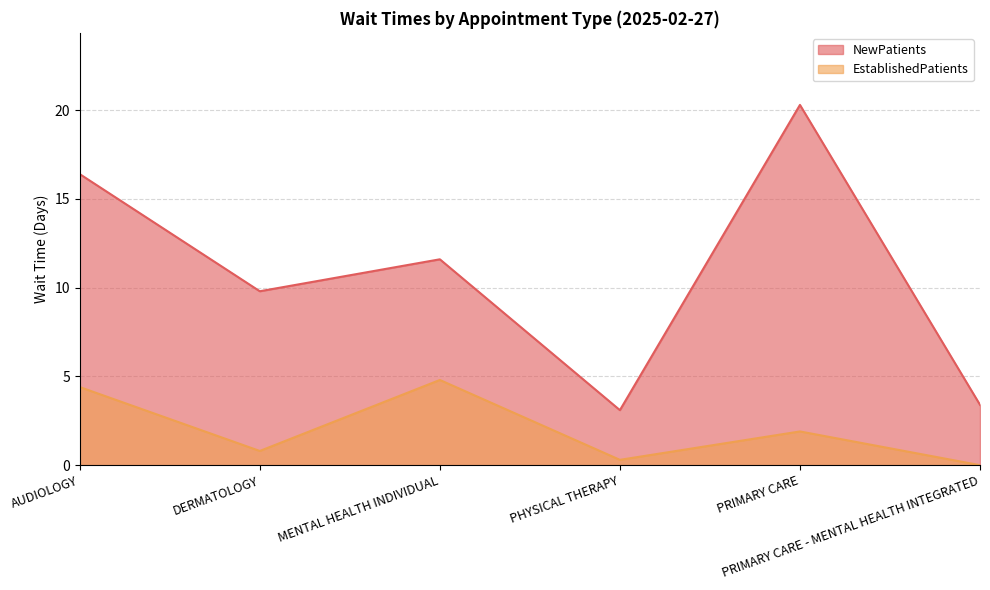

What is the difference between the maximum and minimum values in the NewPatients series?

17.2